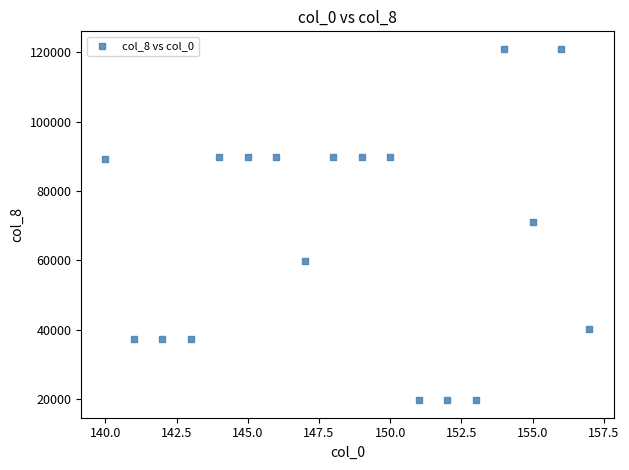

What is the range of X values (max minus min)?

17